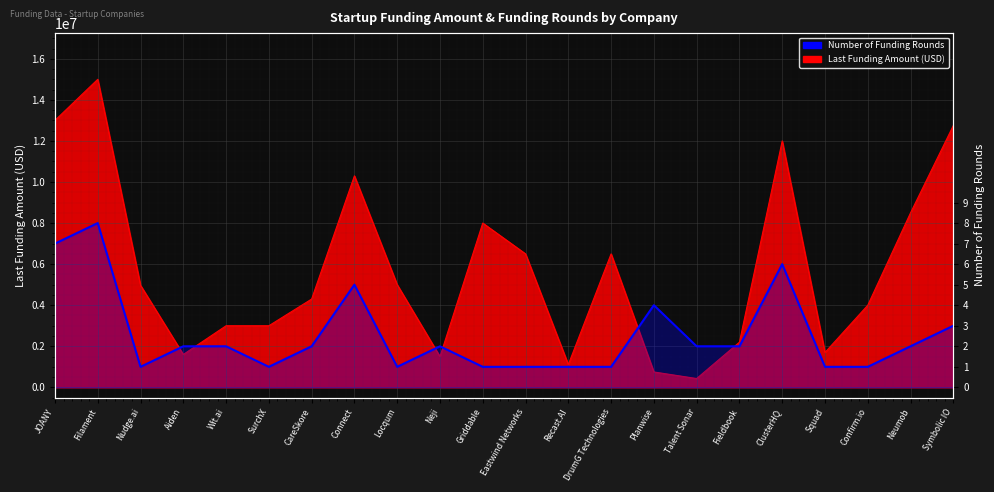

What position from the right is Recast.AI?

10